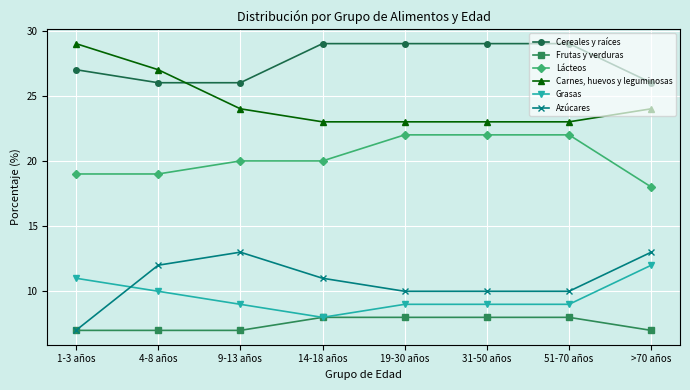

How many lines are shown in the chart?

6